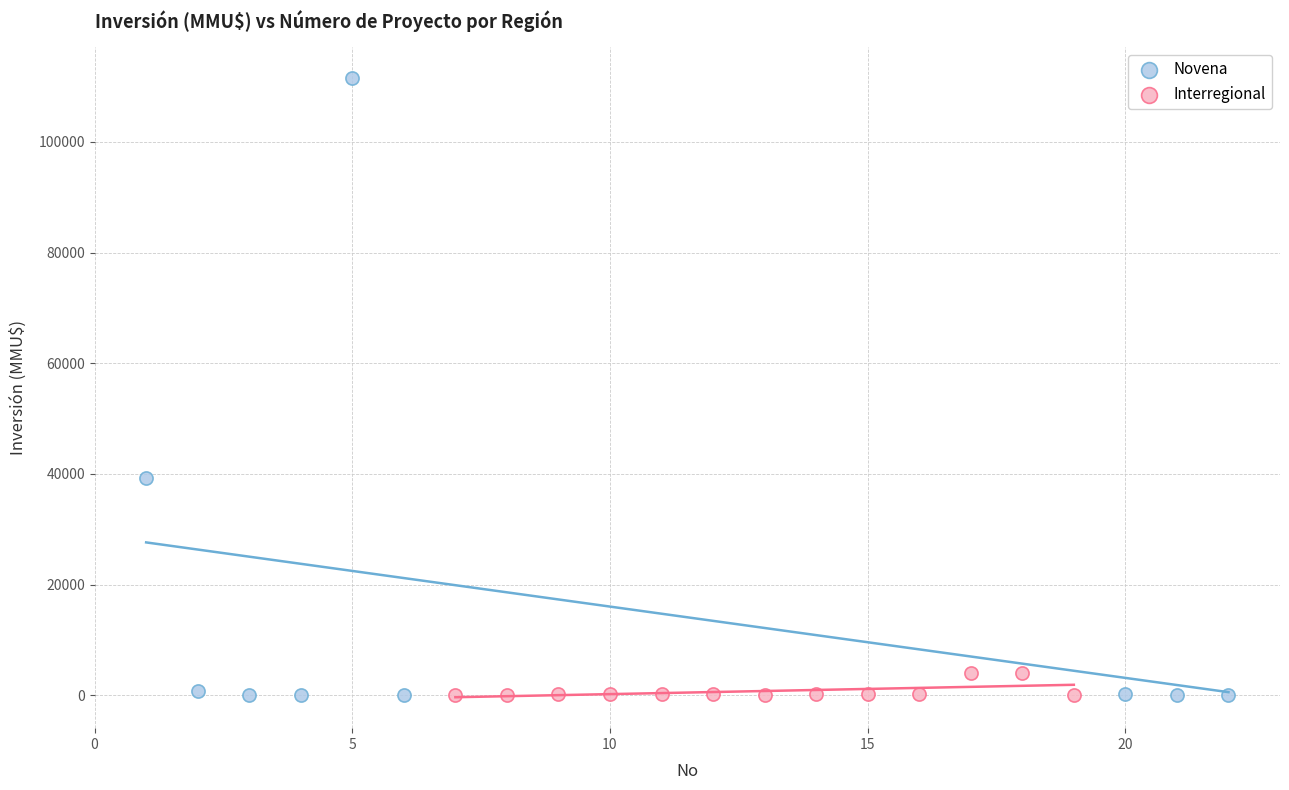

Which series has the largest Y range (max minus min)?

Novena